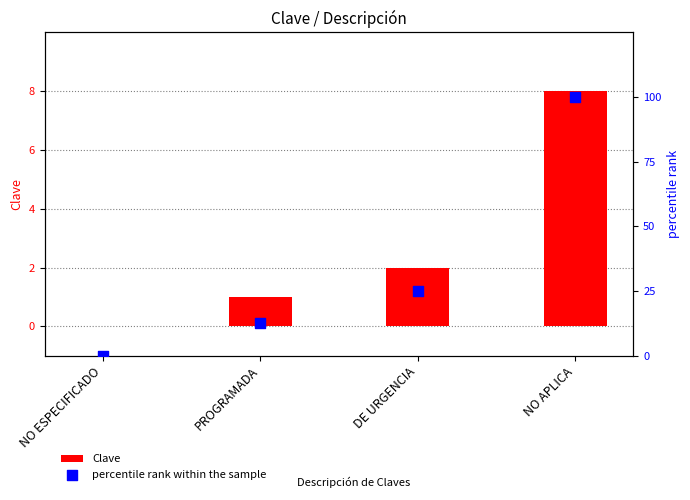

What are all the series names shown in the legend?

Clave, percentile rank within the sample